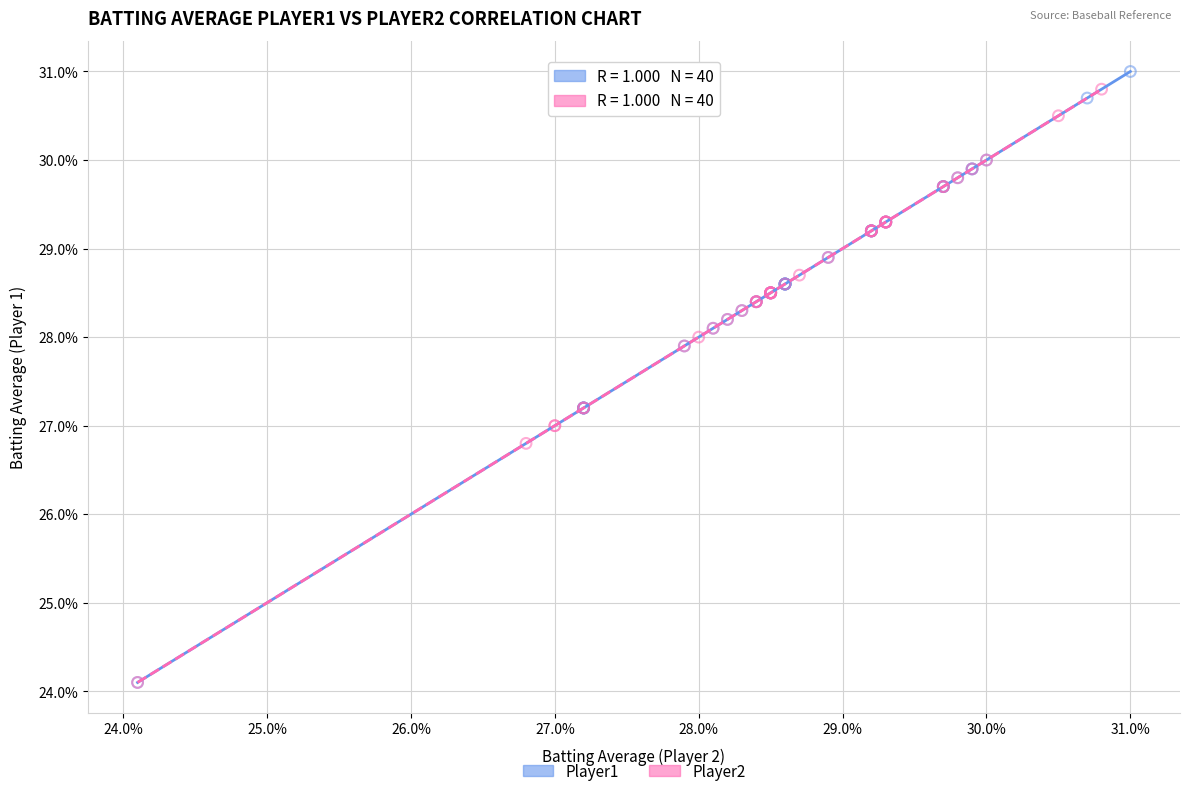

Which series has the widest spread of Y values?

Player1